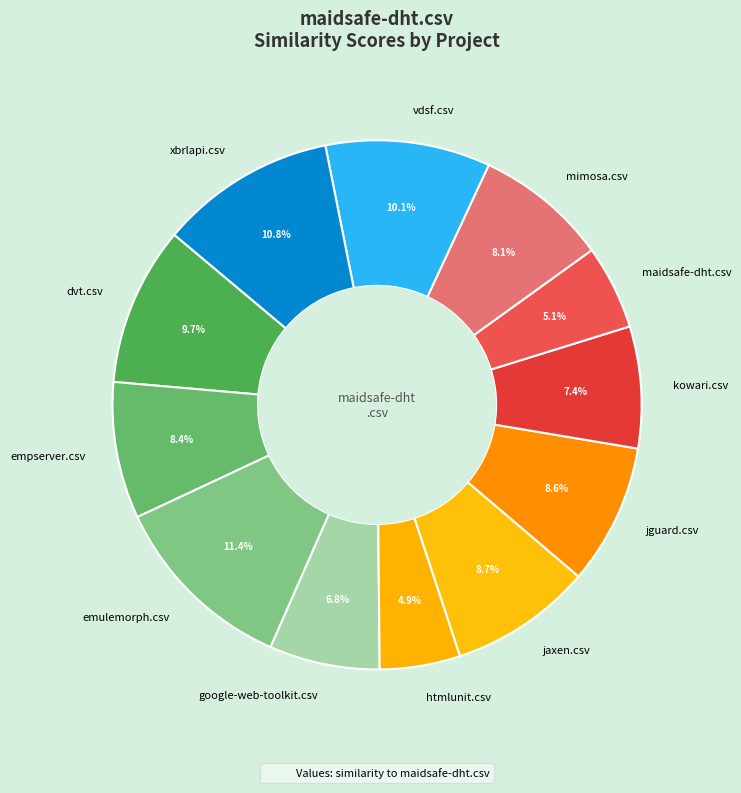

Does emulemorph.csv represent more than half of the total?

No